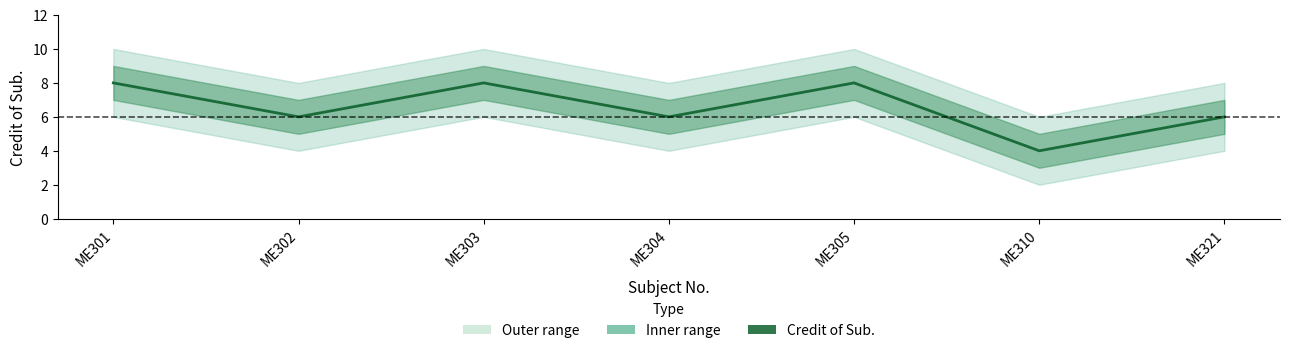

The value at ME321 is 2. True or false?

False